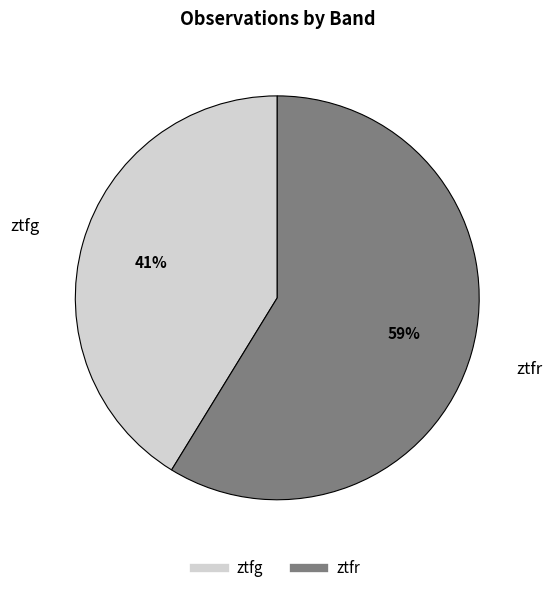

To the nearest percent, what portion does ztfg represent?

41%